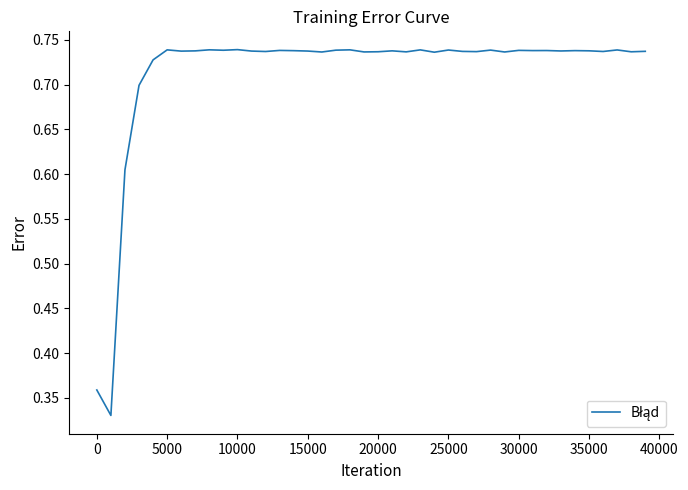

How many lines are shown in the chart?

1